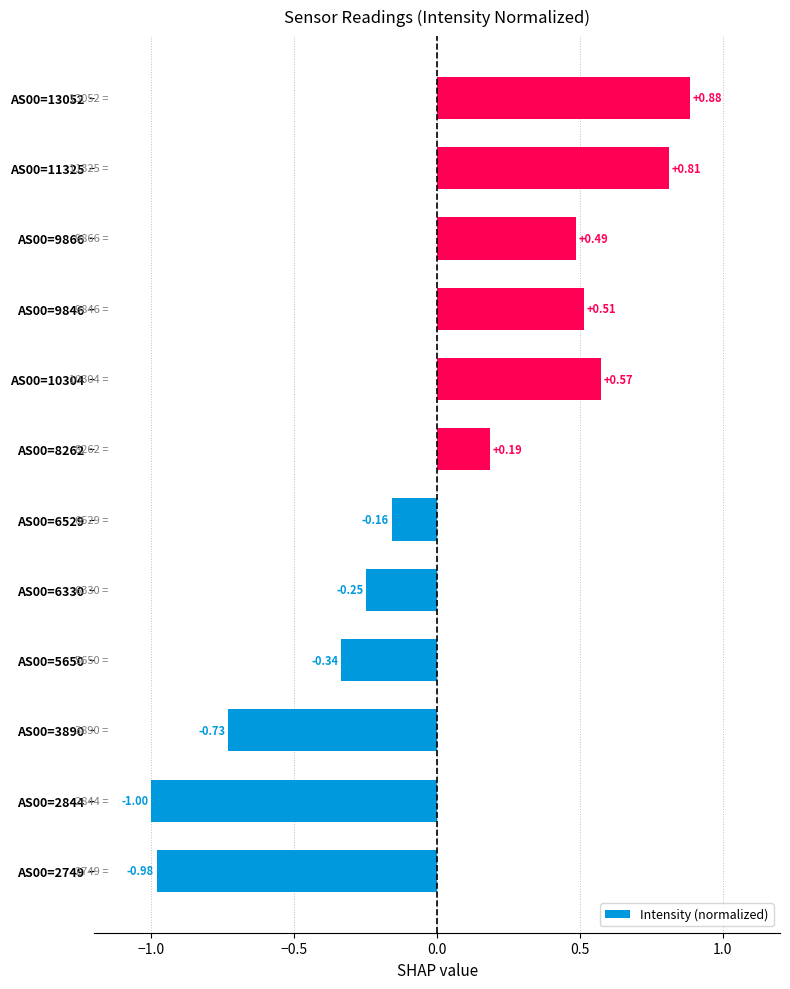

Which has a higher value, AS00=9846 or AS00=2749?

AS00=9846